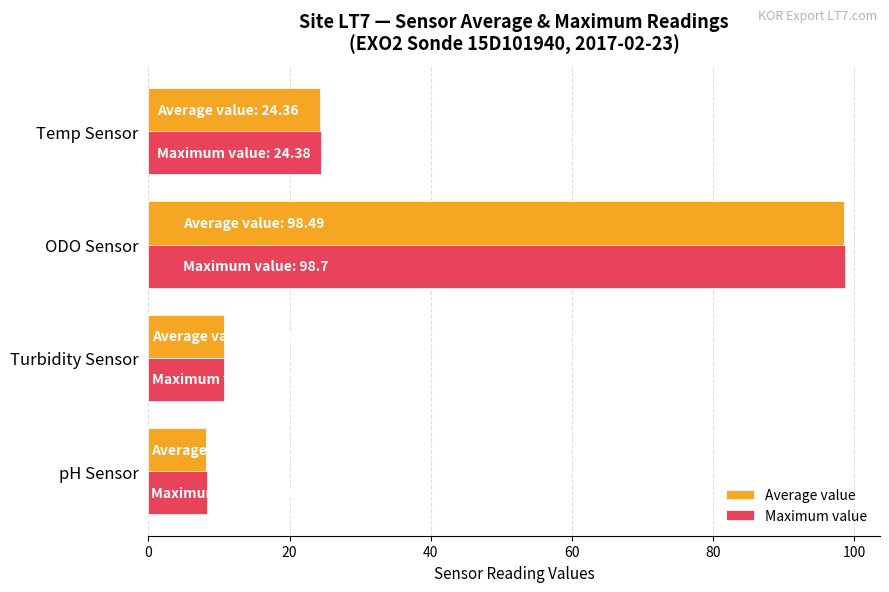

Which series has the largest range (max minus min)?

Maximum value